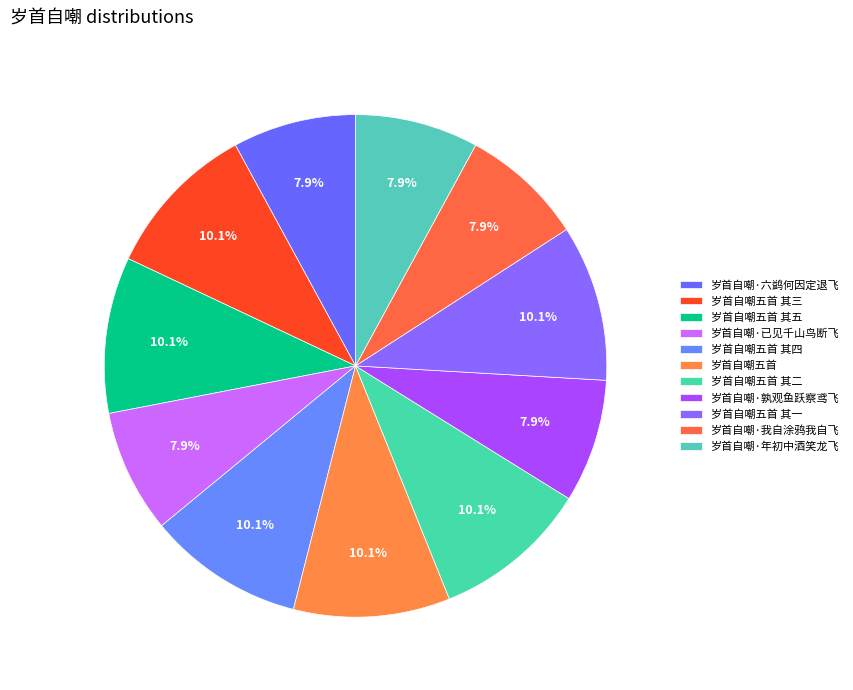

Which has a higher value, 岁首自嘲五首 其四 or 岁首自嘲·已见千山鸟断飞?

岁首自嘲五首 其四